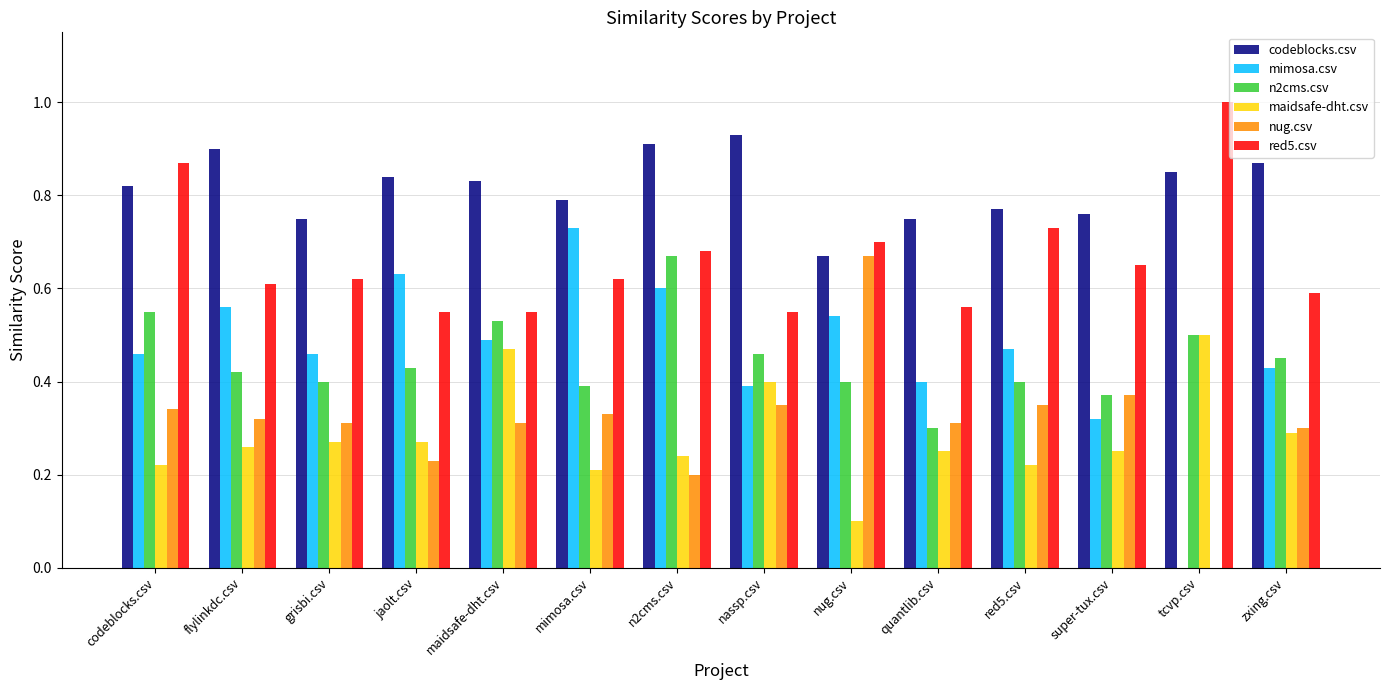

At which category does the chart reach its peak across all series?

tcvp.csv